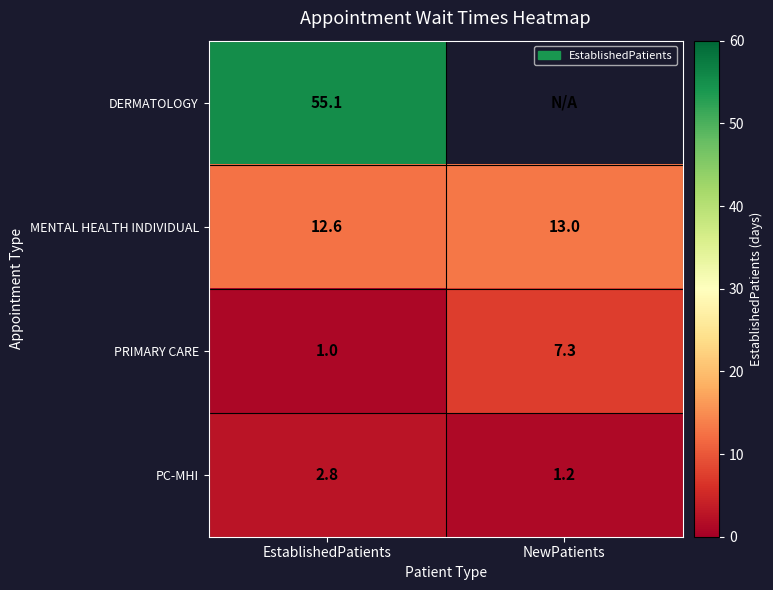

What is the average value of the PRIMARY CARE series?

4.2